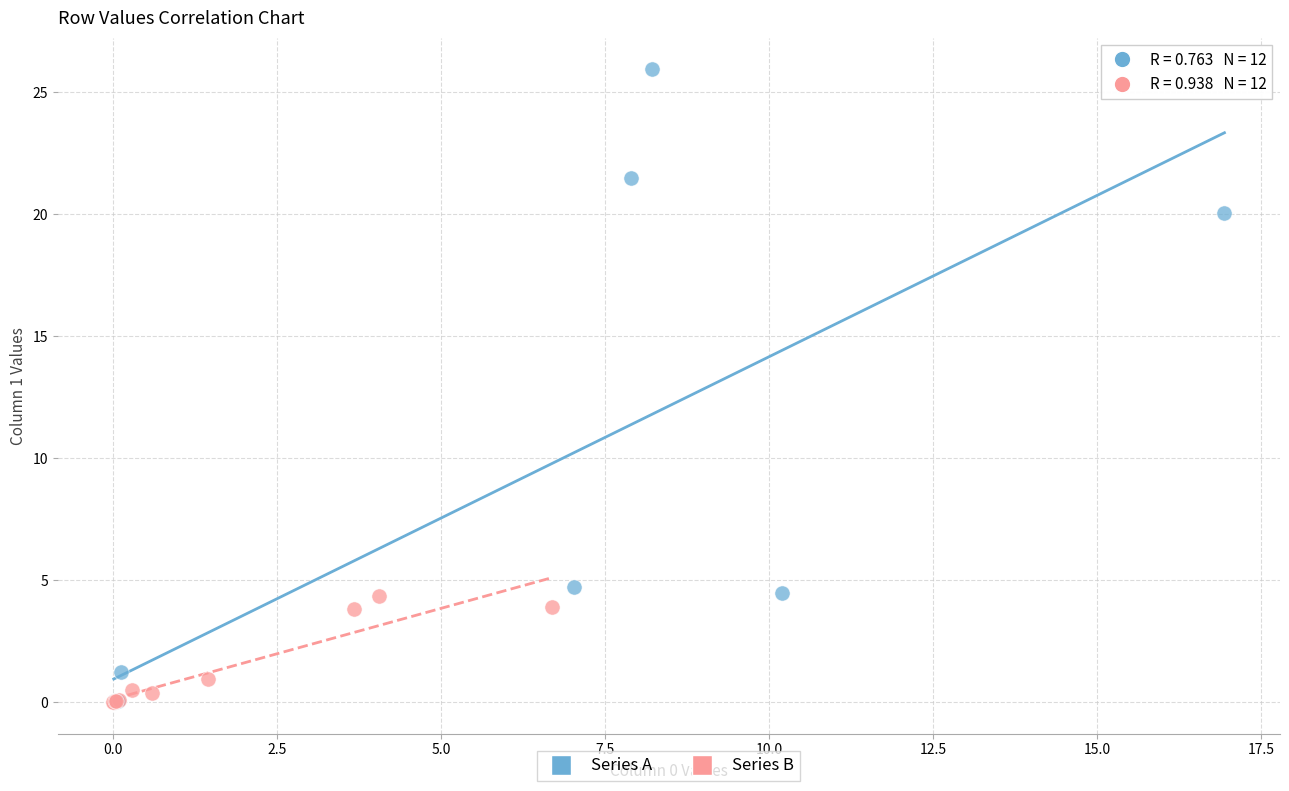

Which series reaches the maximum Y coordinate?

Series A